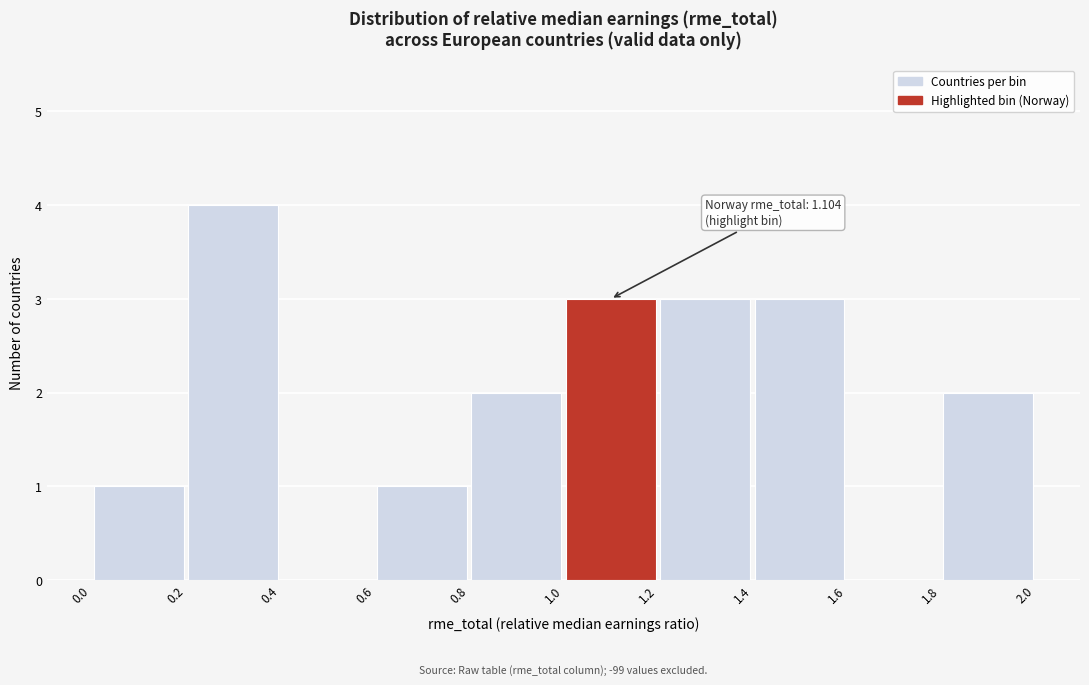

Which range on the x-axis has the tallest bar?

0.2 to 0.4